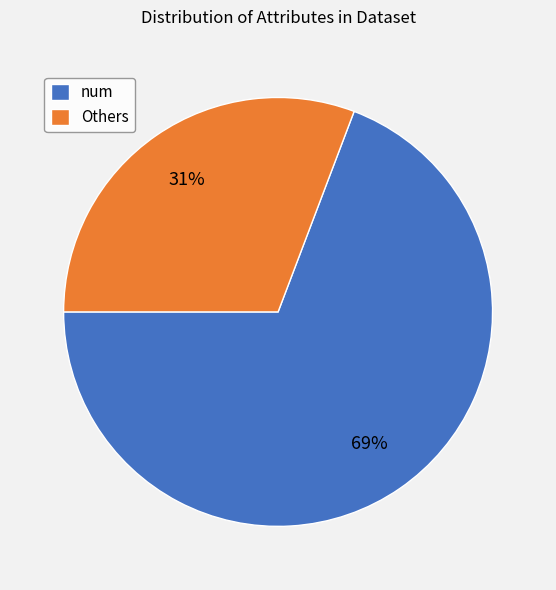

The num slice represents 69% of the pie. True or false?

True